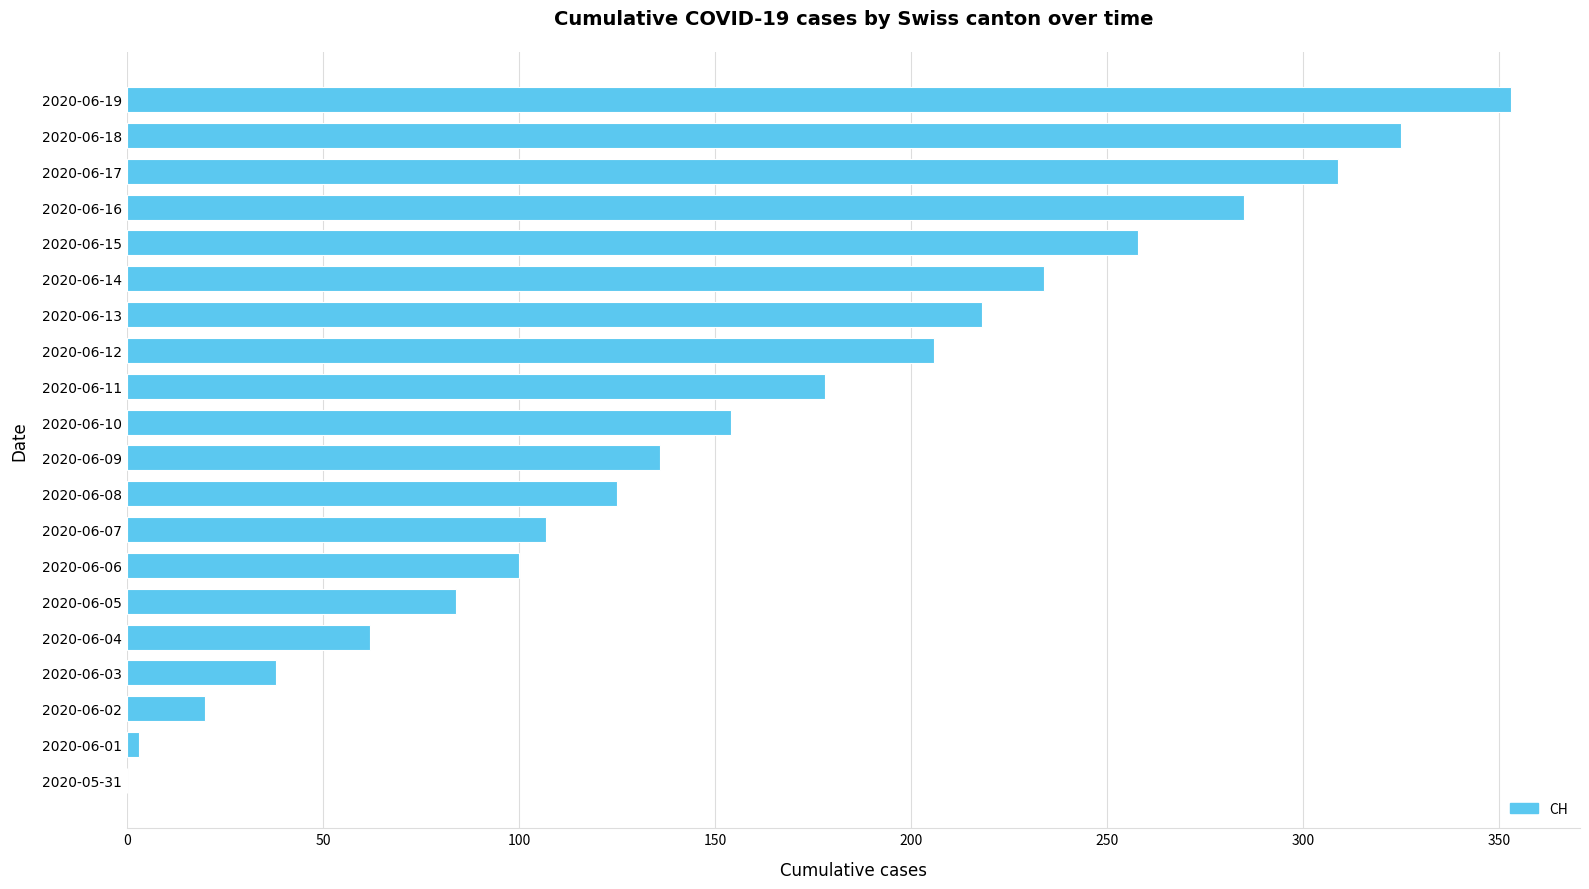

The value at 2020-06-10 is 217. True or false?

False